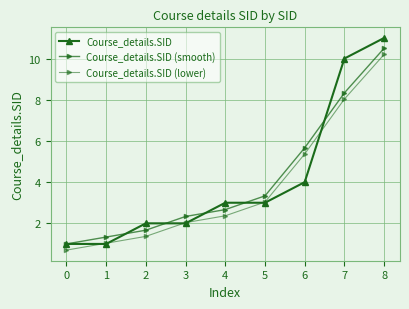

How many series are shown in this chart?

3